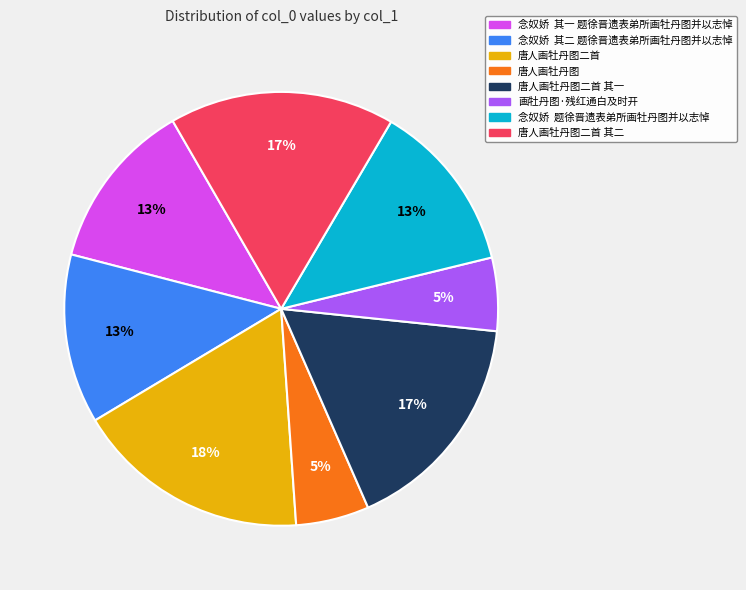

How many slices are in this pie chart?

8